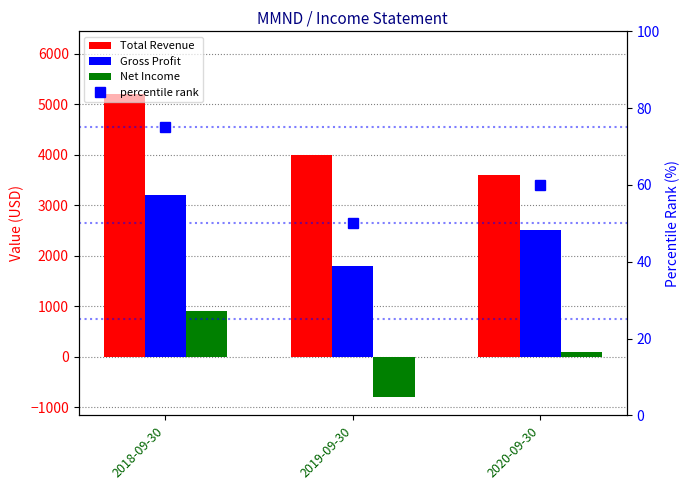

Does the chart contain any negative values?

Yes